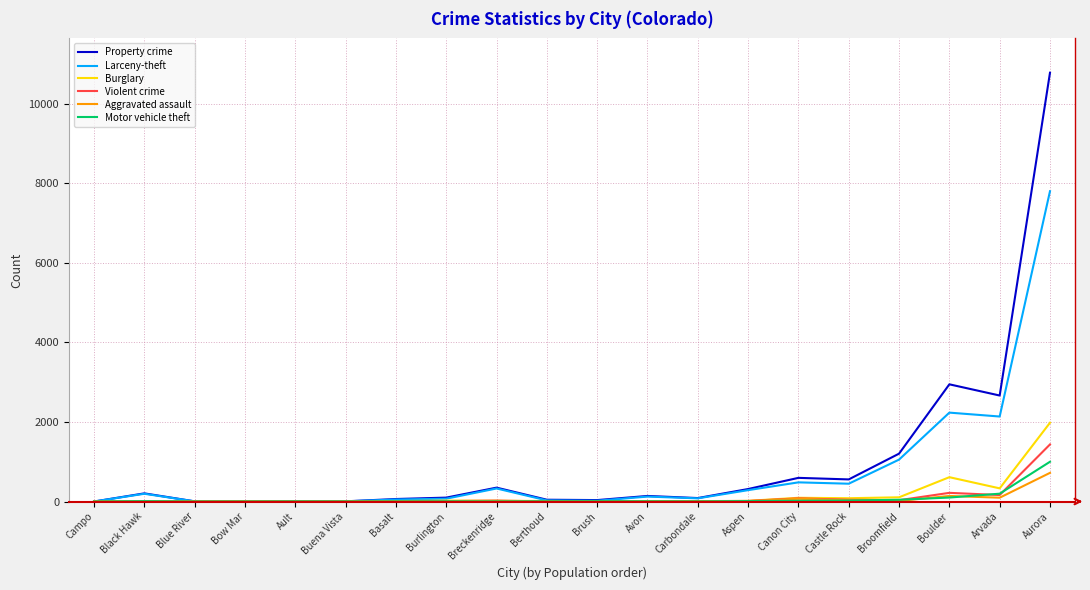

Is it true that Violent crime equals 80 at Canon City?

True